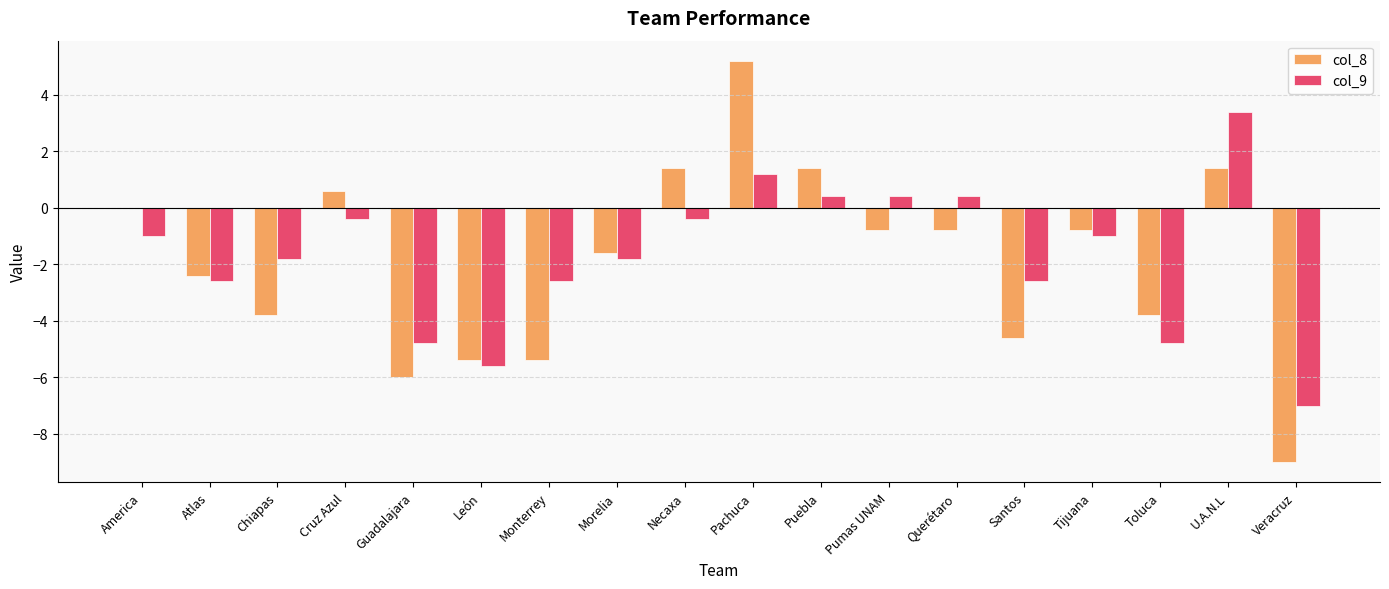

Does the chart contain stacked bars?

No